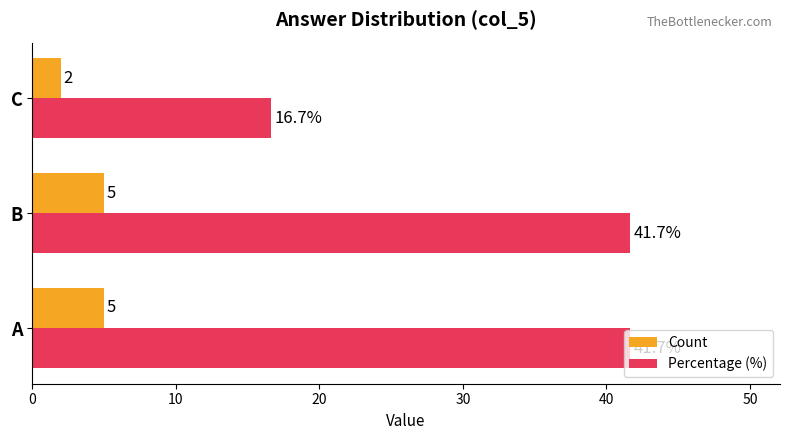

What is the minimum value for Count?

2.0